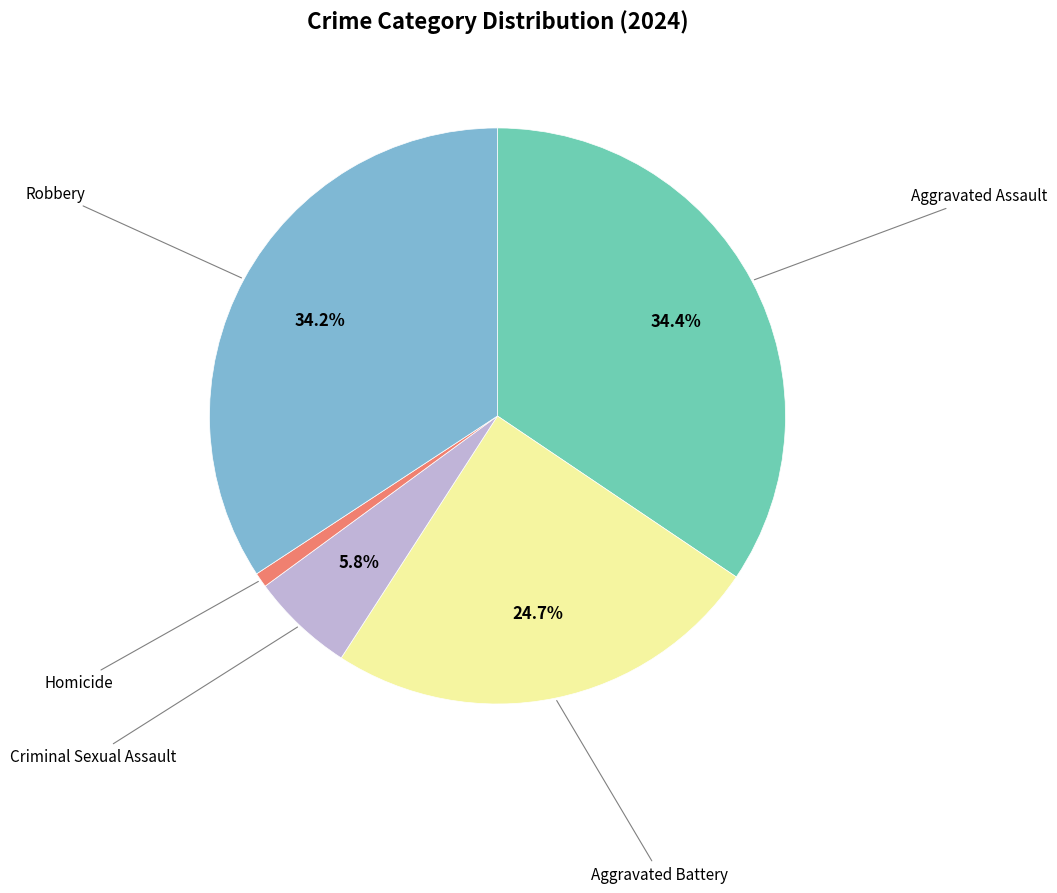

Is there a majority slice in this chart?

No